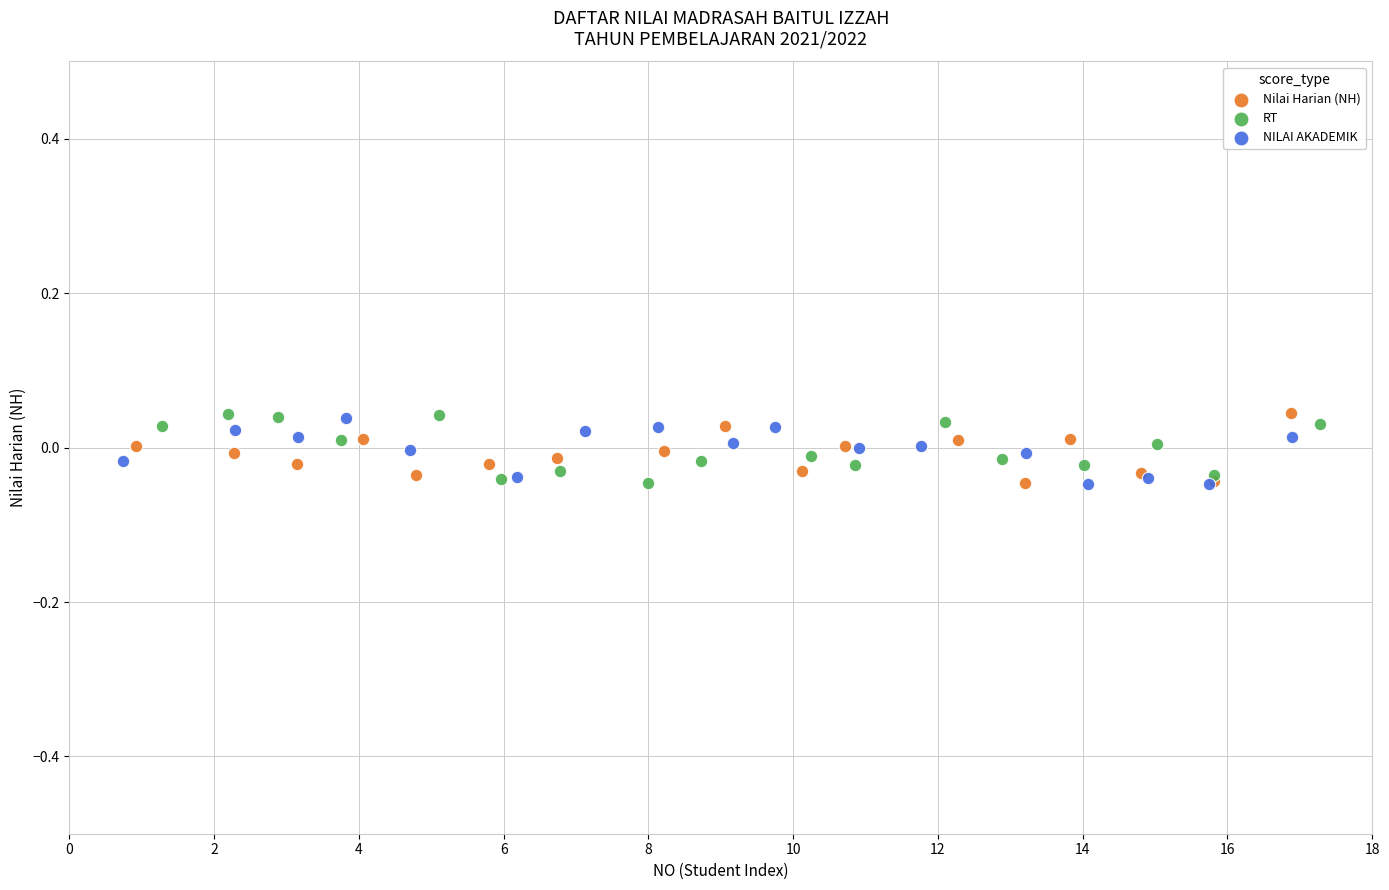

What are all the series names shown in the legend?

Nilai Harian (NH), RT, NILAI AKADEMIK